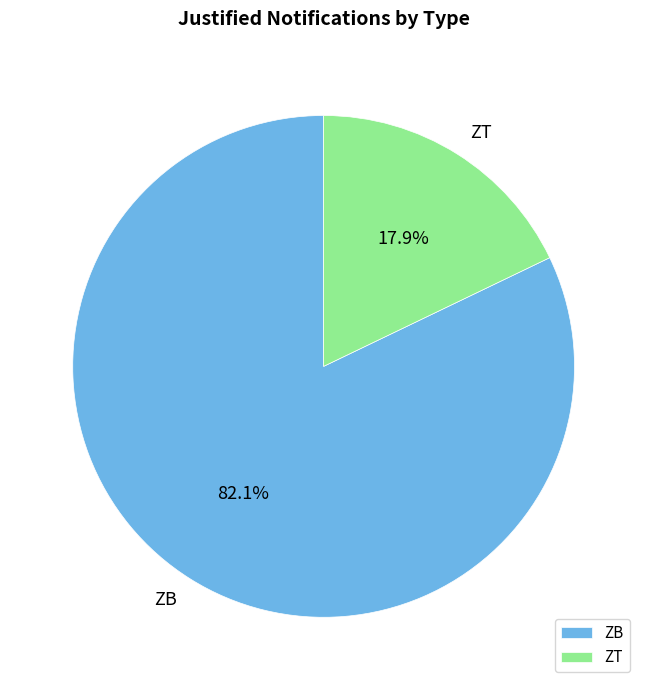

To the nearest percent, what percentage of the pie is ZB?

82%